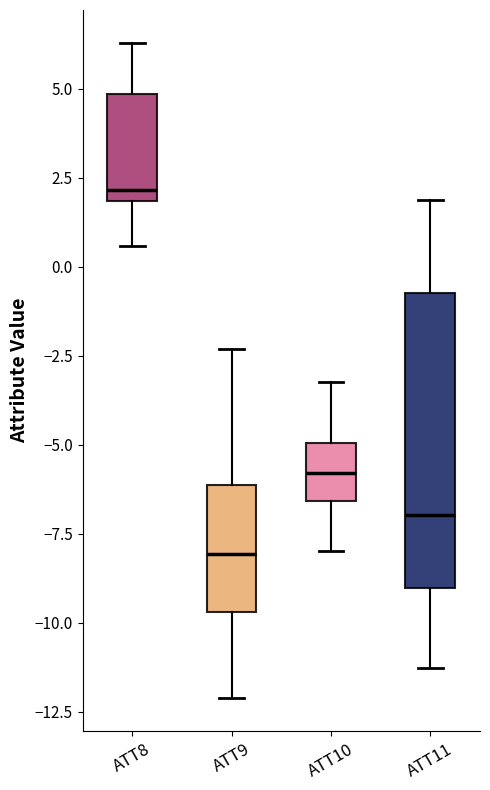

Which box is the tallest, from its lower edge to its upper edge?

ATT11